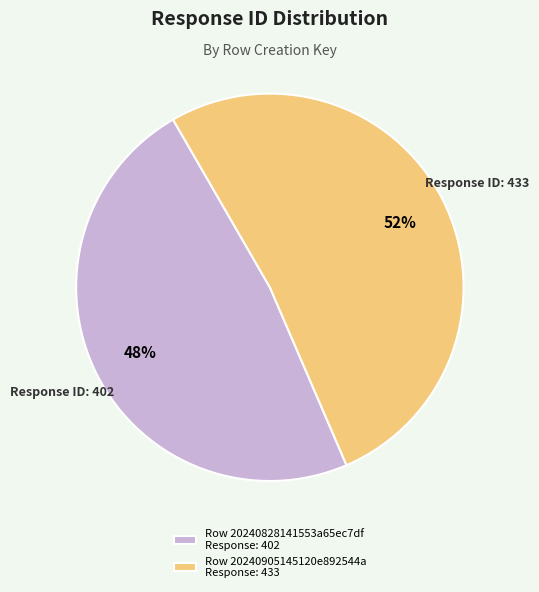

True or false: Row 20240828141553a65ec7df Response: 402 accounts for 48% of the total.

True